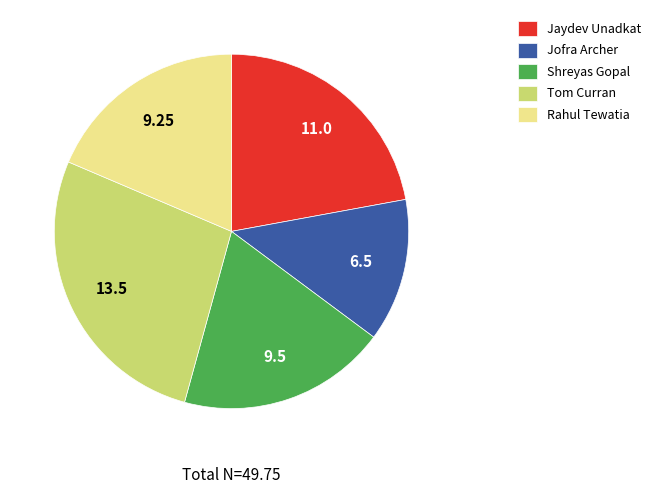

Is there any slice that represents more than half of the pie?

No